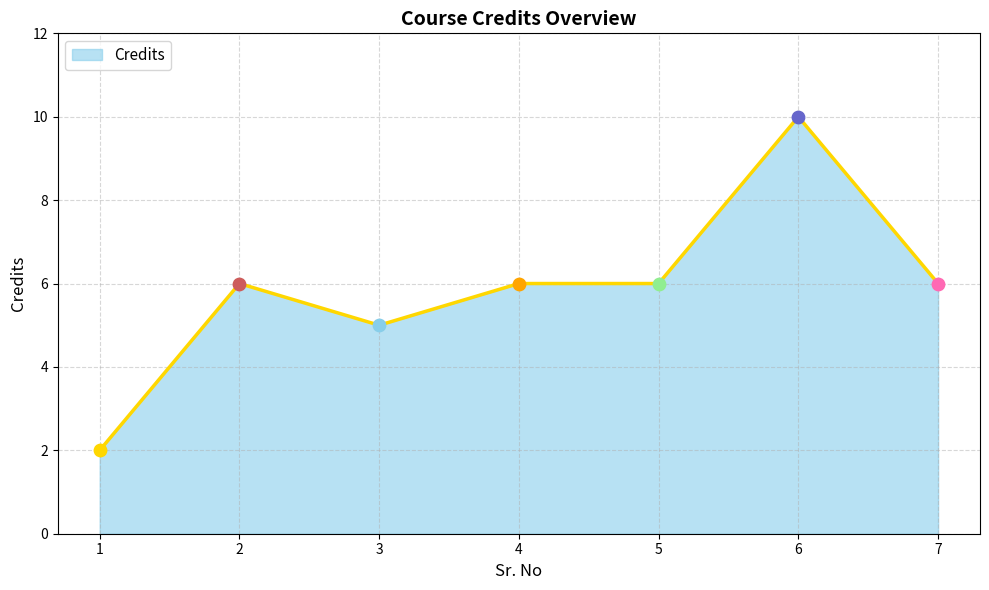

Between 4 and 1, which is larger?

4